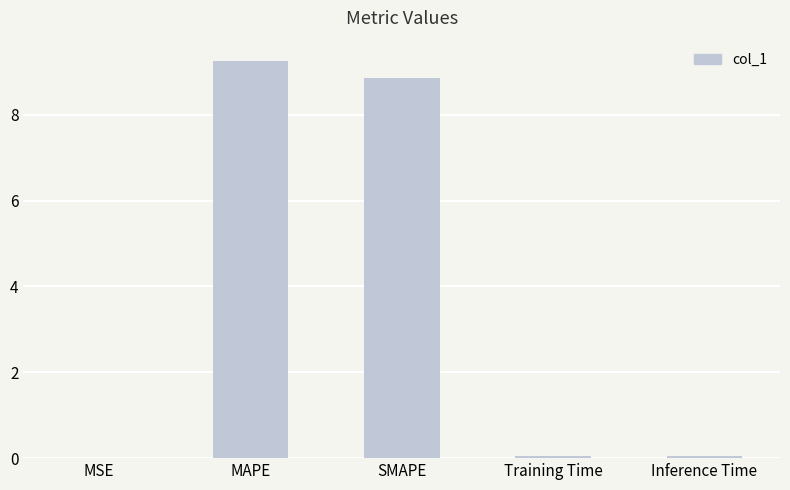

What is the sum of the values at SMAPE and Training Time?

8.9